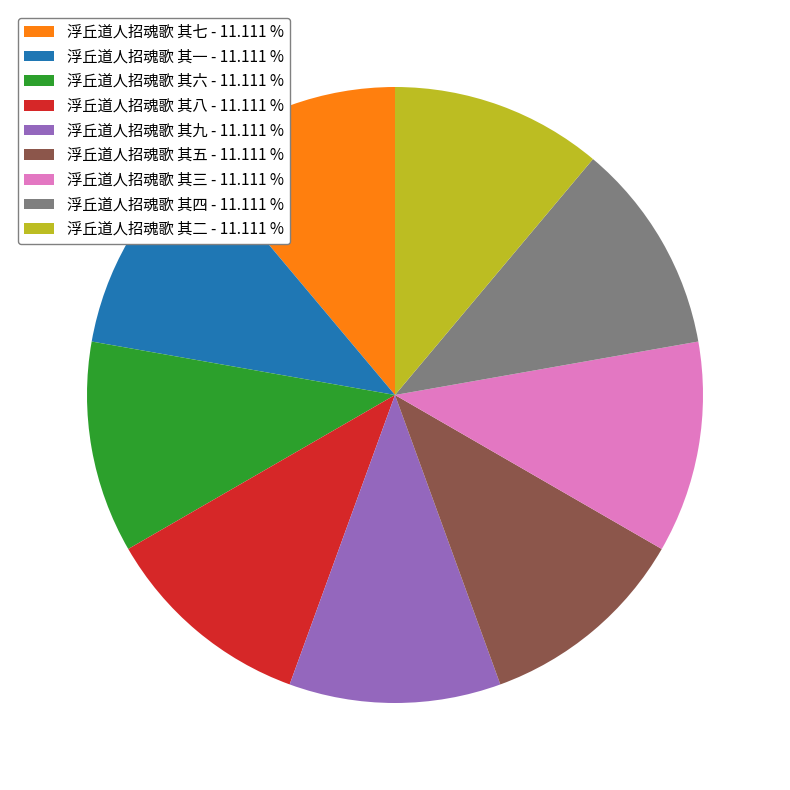

Do 浮丘道人招魂歌 其九 - 11.111 % and 浮丘道人招魂歌 其六 - 11.111 % together represent more than half of the pie?

No